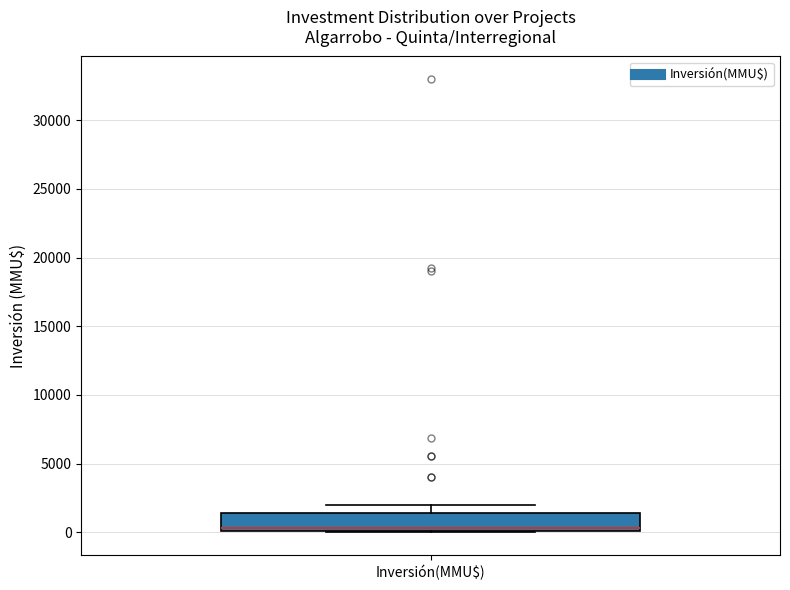

Transcribe this box plot: give where the median line is, the range the box spans, and where the two whiskers end, as read against the y-axis. The values are not printed on the chart, so give them approximately, as read against the axis.

median 500, box 0 to 1500, whiskers 0 to 2000